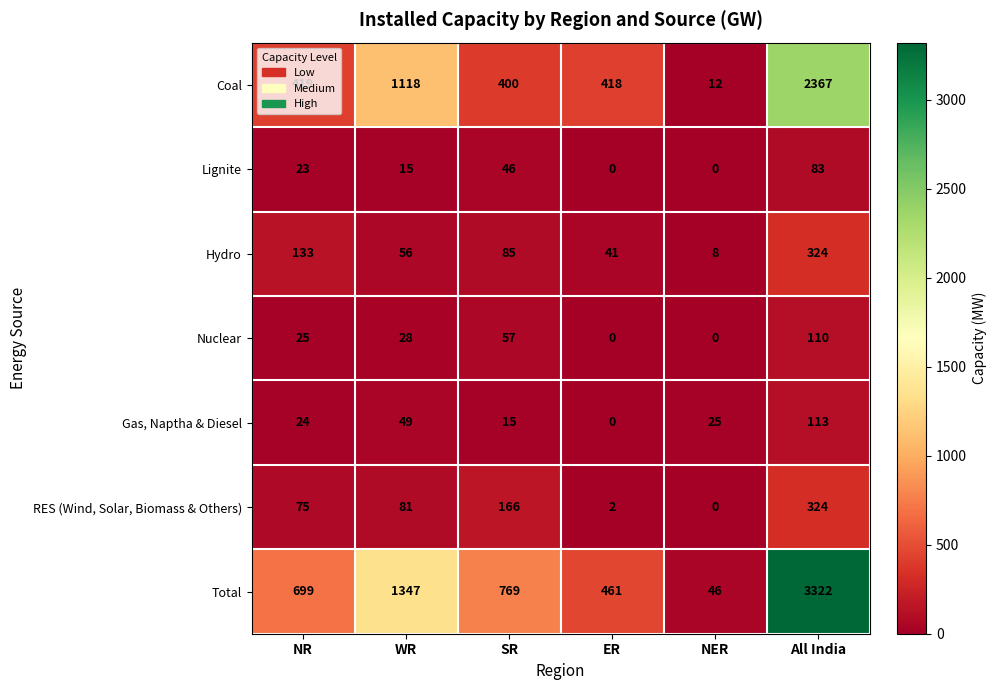

What is the total value across all series at All India?

6643